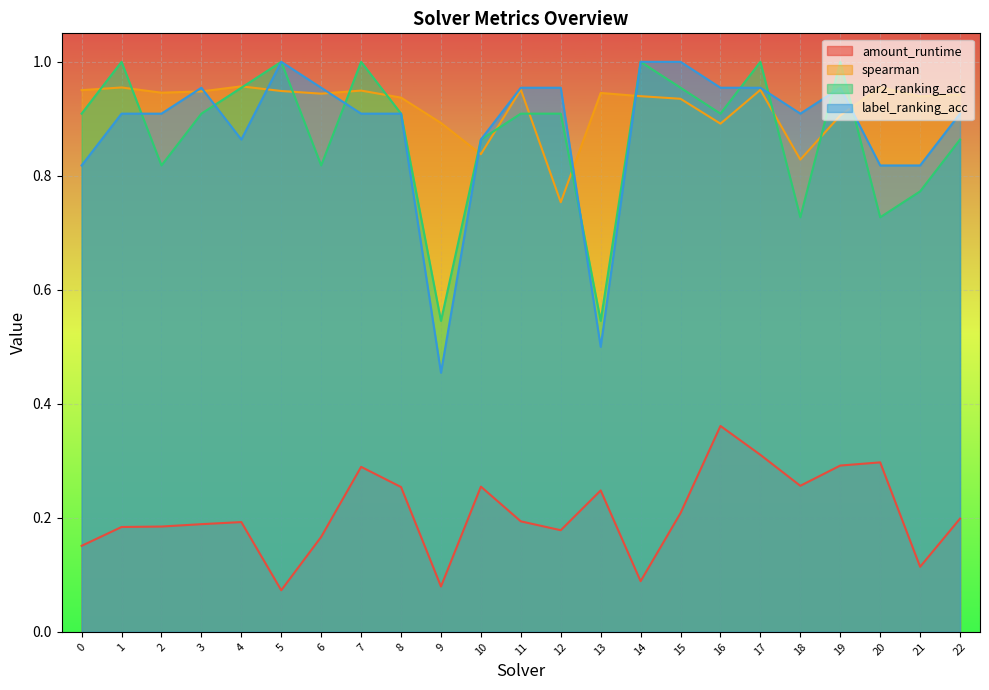

Reading left to right, transcribe all the data shown in this chart.

amount_runtime: 0=0.2	1=0.2	2=0.2	3=0.2	4=0.2	5=0.1	6=0.2	7=0.3	8=0.3	9=0.1	10=0.3	11=0.2	12=0.2	13=0.2	14=0.1	15=0.2	16=0.4	17=0.3	18=0.3	19=0.3	20=0.3	21=0.1	22=0.2
spearman: 0=1.0	1=1.0	2=0.9	3=0.9	4=1.0	5=0.9	6=0.9	7=0.9	8=0.9	9=0.9	10=0.8	11=1.0	12=0.8	13=0.9	14=0.9	15=0.9	16=0.9	17=1.0	18=0.8	19=0.9	20=1.0	21=0.9	22=0.9
par2_ranking_acc: 0=0.9	1=1.0	2=0.8	3=0.9	4=1.0	5=1.0	6=0.8	7=1.0	8=0.9	9=0.5	10=0.9	11=0.9	12=0.9	13=0.5	14=1.0	15=1.0	16=0.9	17=1.0	18=0.7	19=1.0	20=0.7	21=0.8	22=0.9
label_ranking_acc: 0=0.8	1=0.9	2=0.9	3=1.0	4=0.9	5=1.0	6=1.0	7=0.9	8=0.9	9=0.5	10=0.9	11=1.0	12=1.0	13=0.5	14=1.0	15=1.0	16=1.0	17=1.0	18=0.9	19=1.0	20=0.8	21=0.8	22=0.9